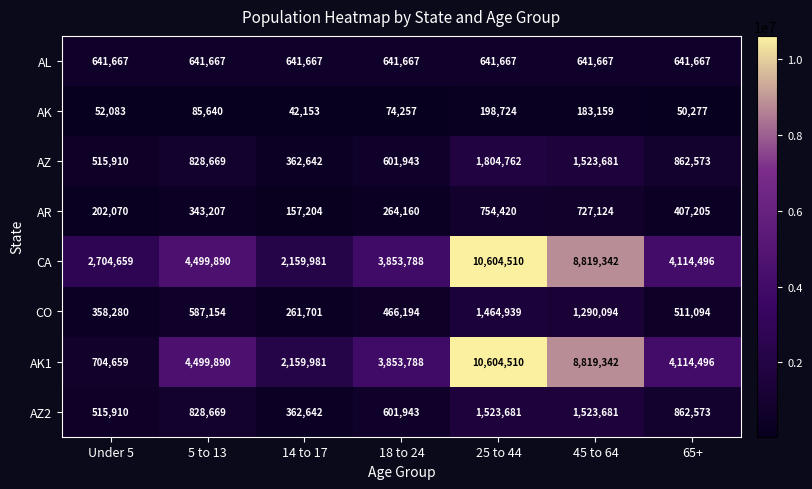

True or false: AZ2 has a value of 862573 at 65+.

True